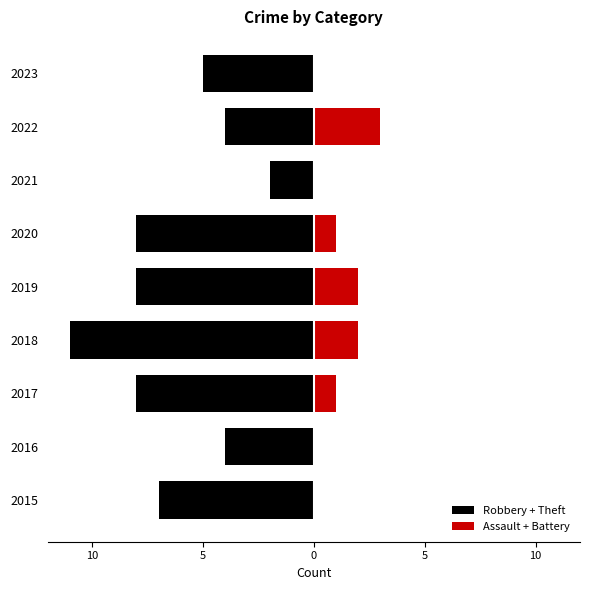

What is the label of the 3rd bar from the right?

15